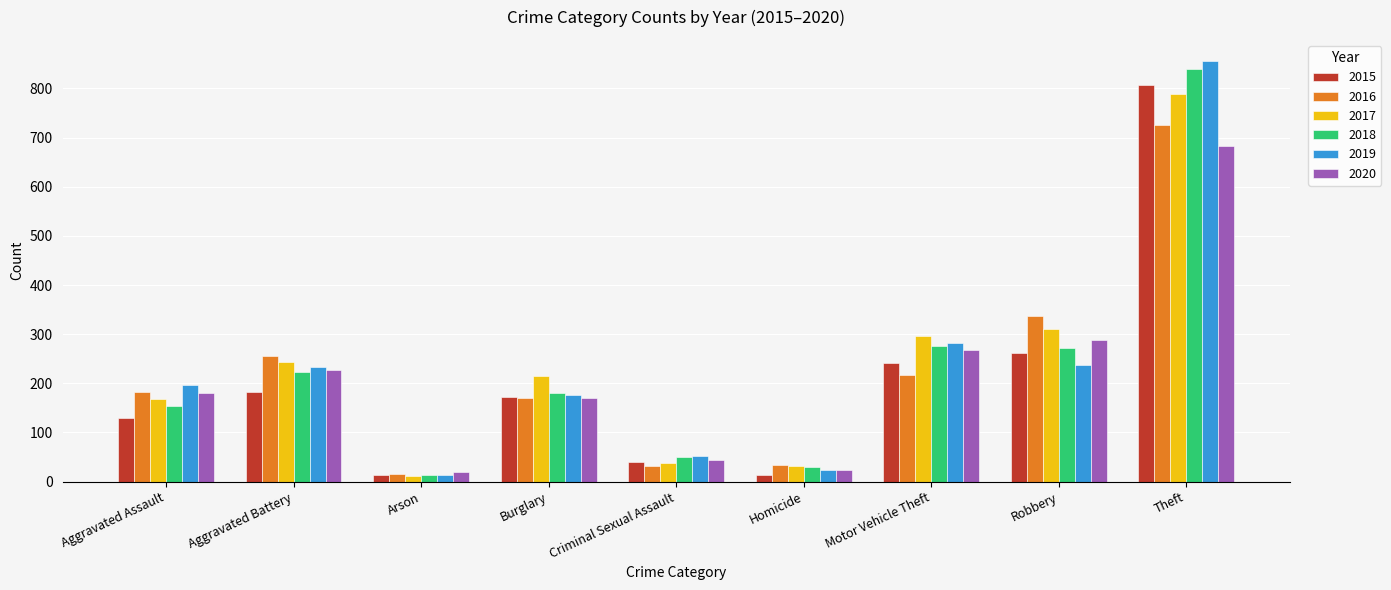

What is the greatest value displayed?

856